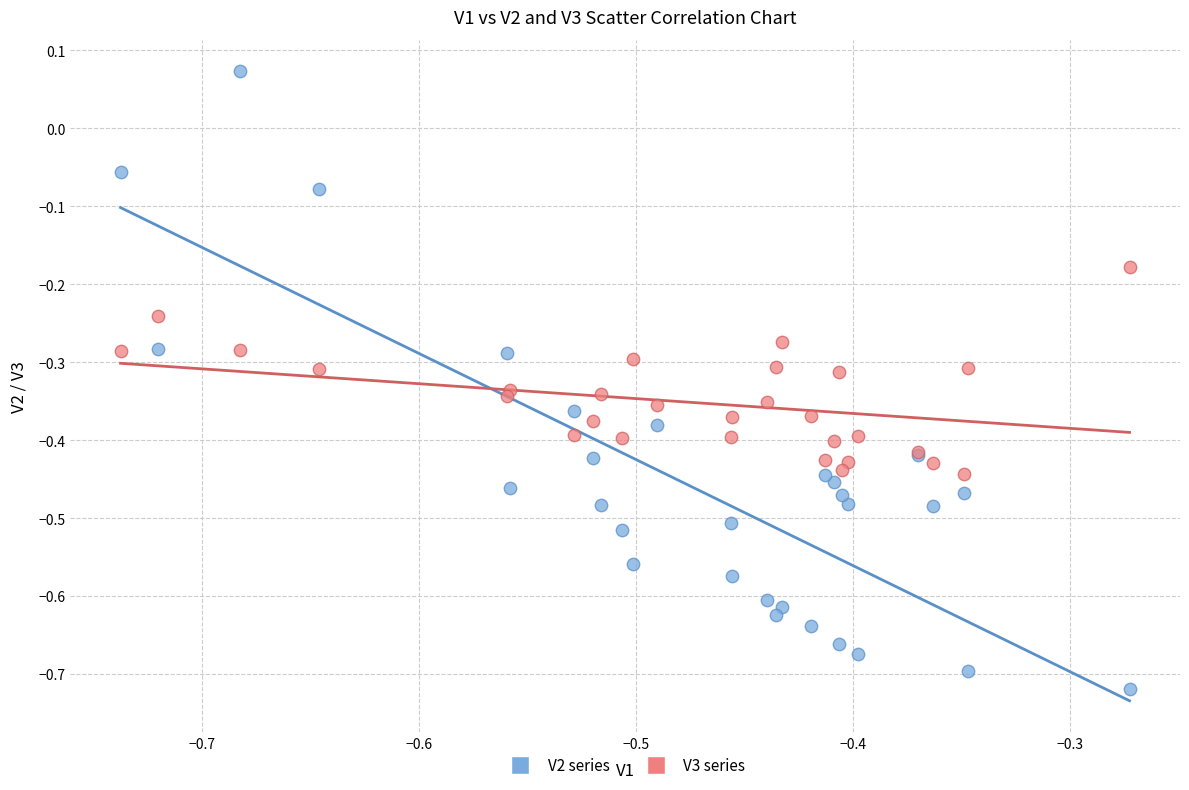

Which series has the widest spread of Y values?

V2 series